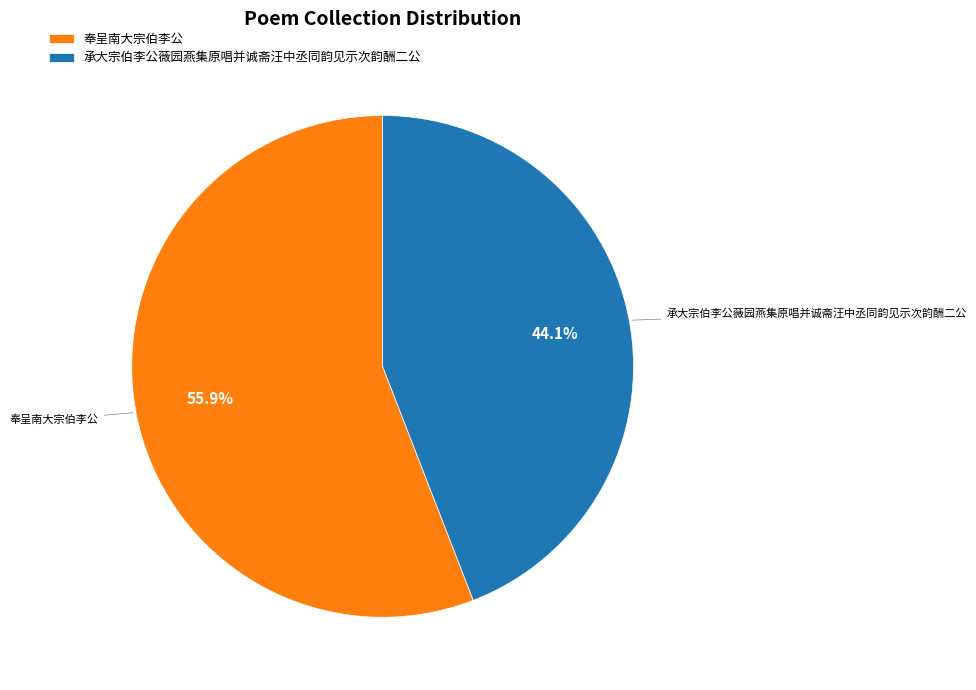

What is the total percentage of 奉呈南大宗伯李公 and 承大宗伯李公薇园燕集原唱并诚斋汪中丞同韵见示次韵酬二公?

100.0%